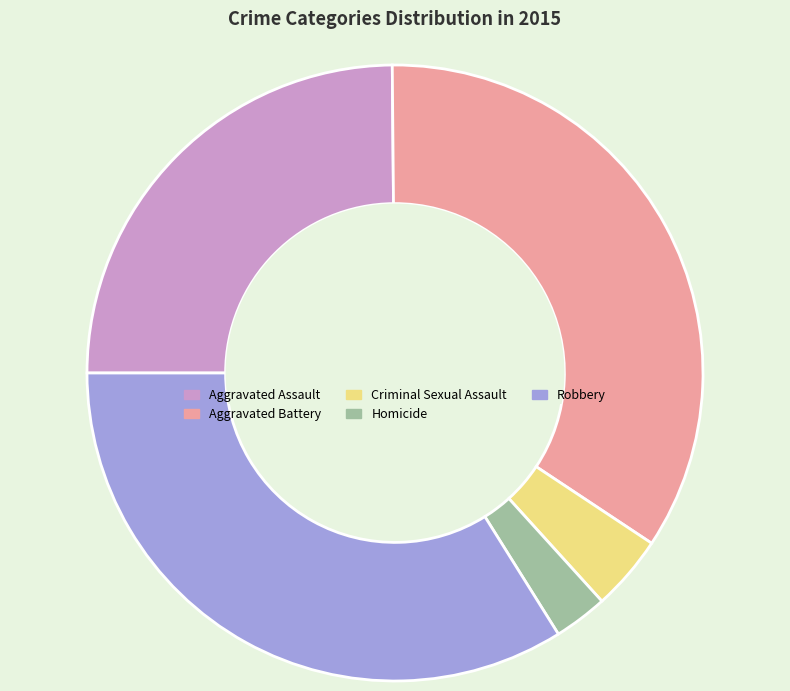

Is it true that Robbery is 43% of the pie?

False